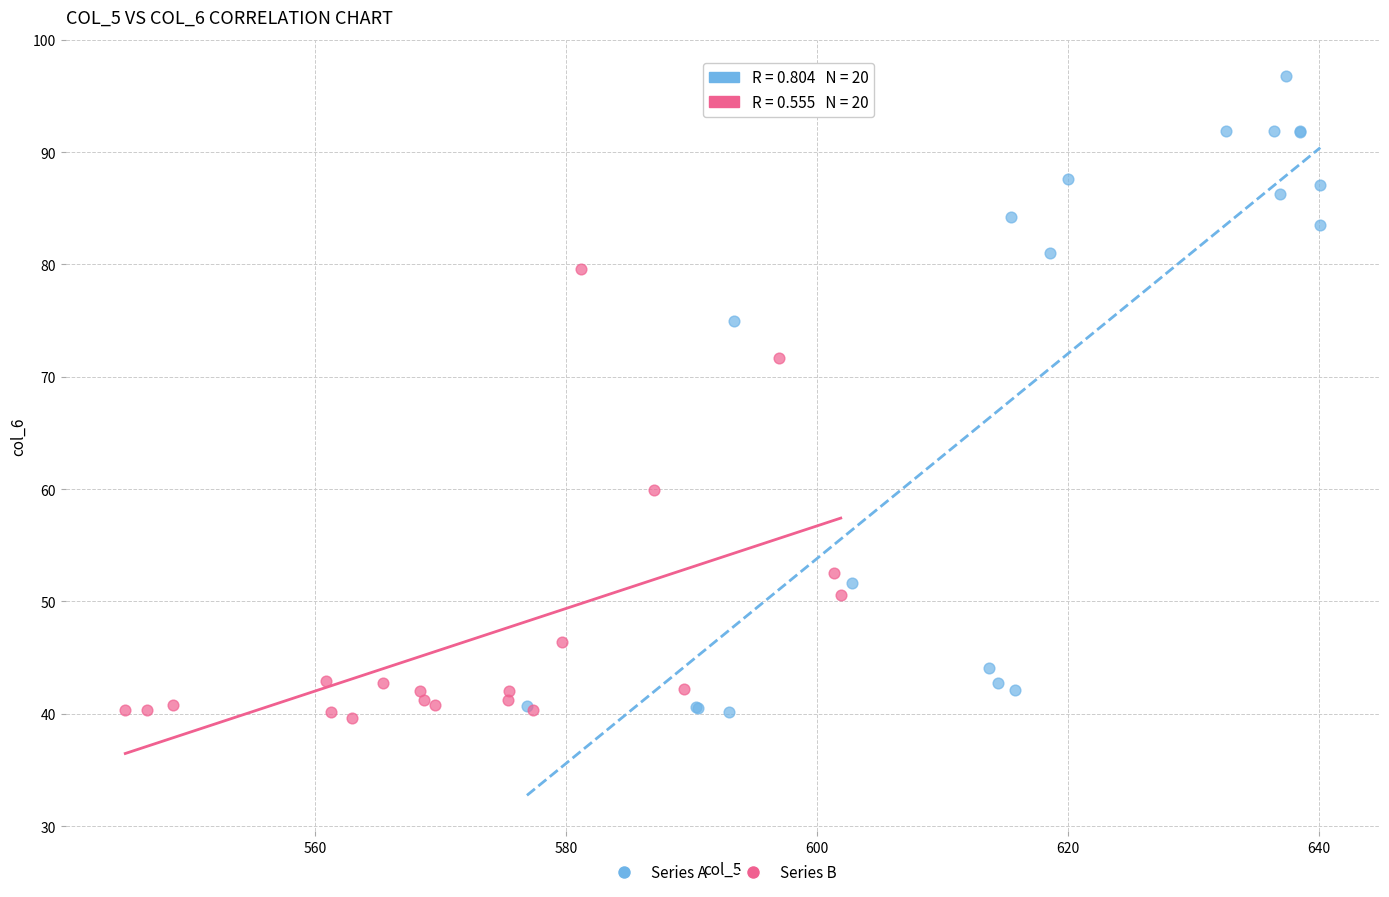

Which series reaches the minimum Y coordinate?

Series B